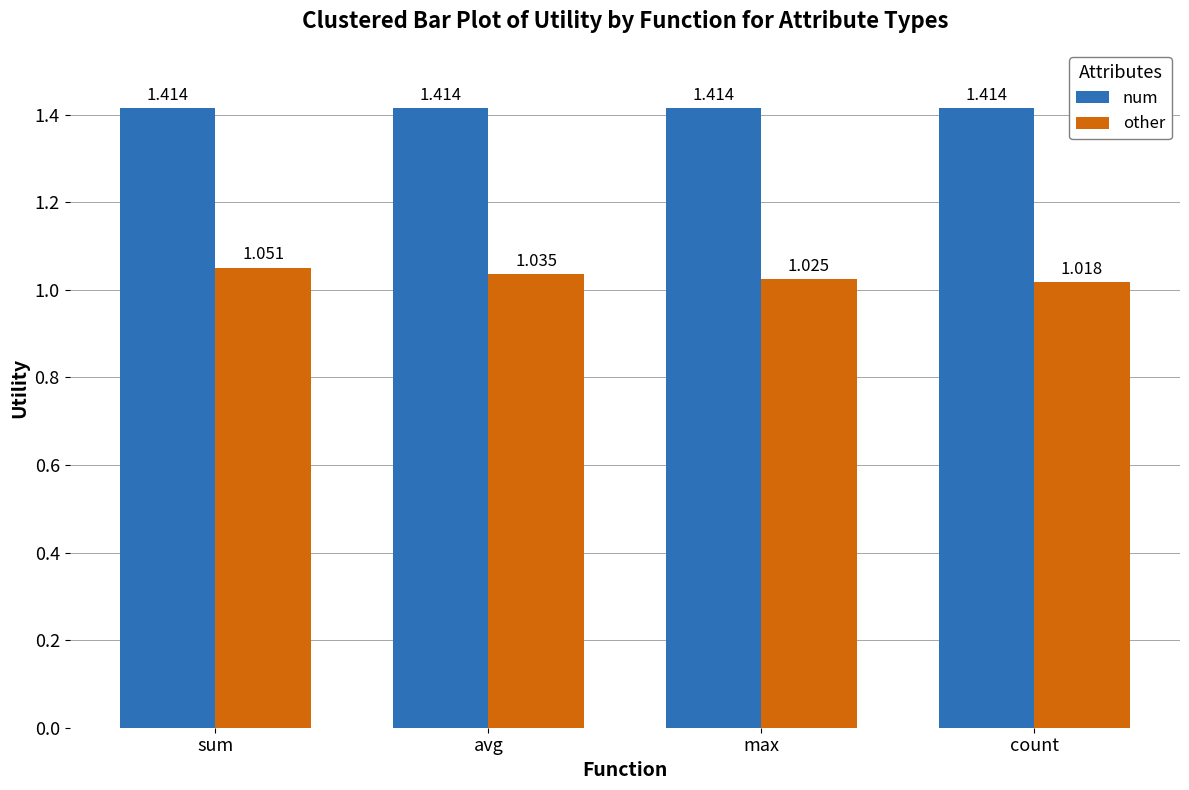

At which label does other reach its minimum?

count